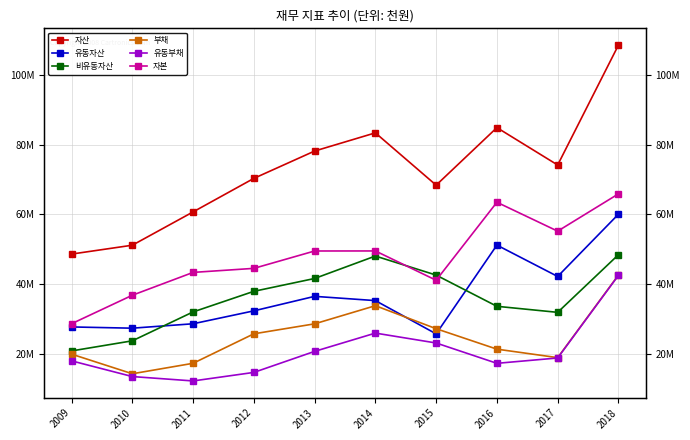

What is the value of the 부채 point at the 3rd from the left?

17342923